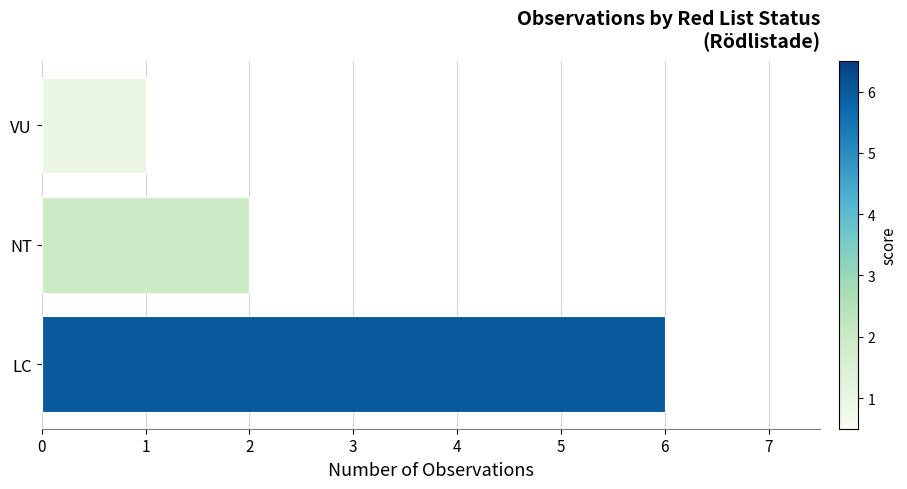

True or false: the data shows 0 at VU.

False